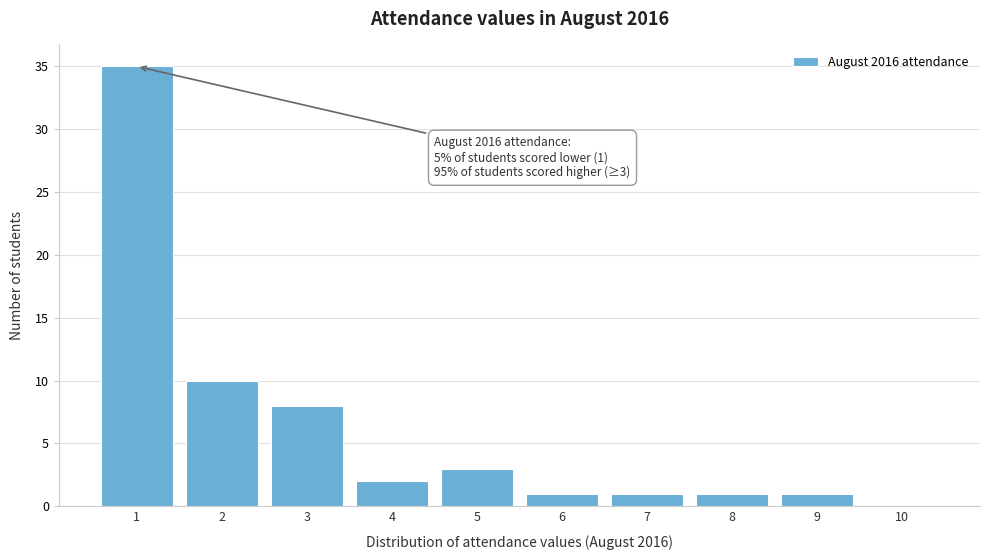

Over which range of the x-axis is the bar tallest?

0.5 to 1.5